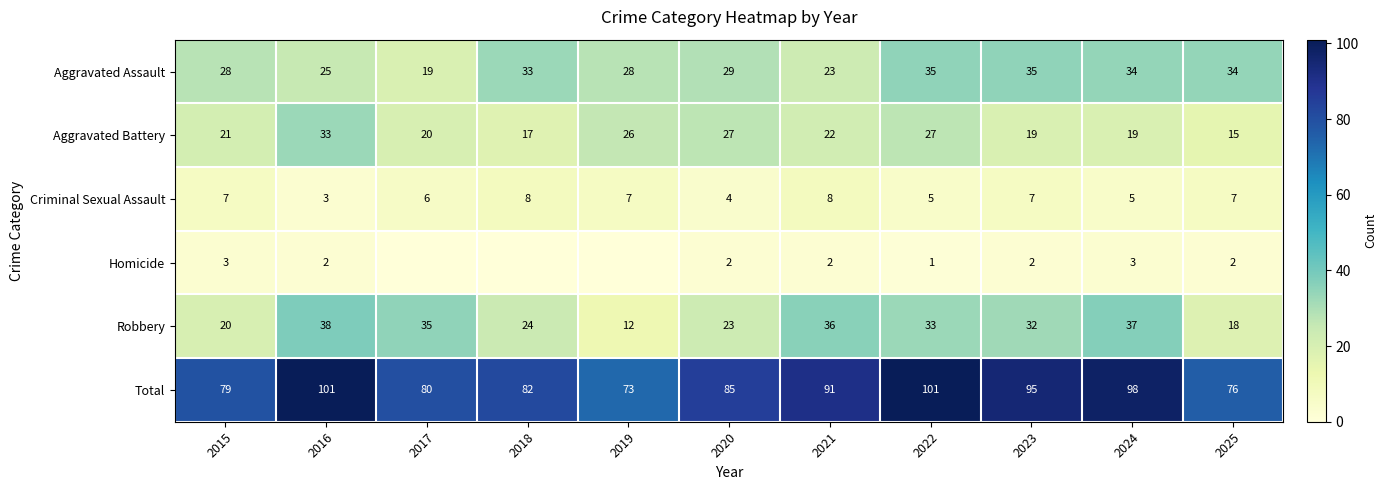

What is the spread (max minus min) of values at 2025?

74